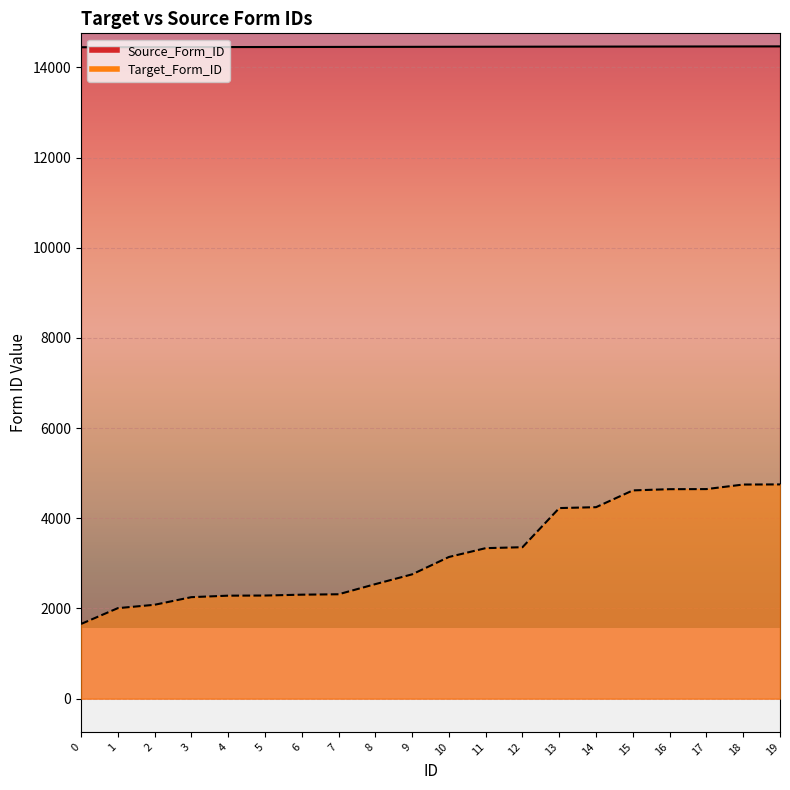

What is the value of the Target_Form_ID point at the 1st from the left?

1656